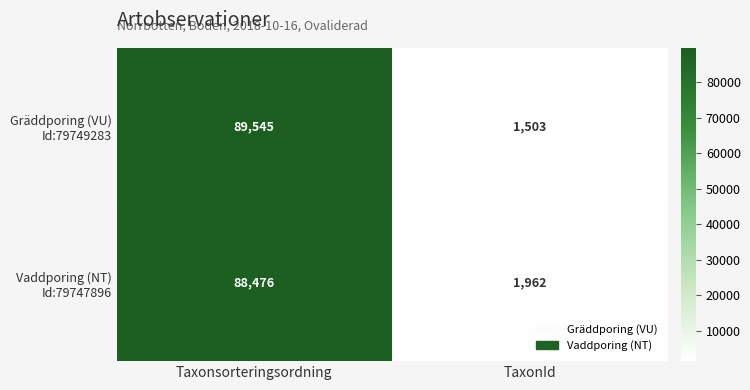

Which label corresponds to the smallest value in the chart?

TaxonId